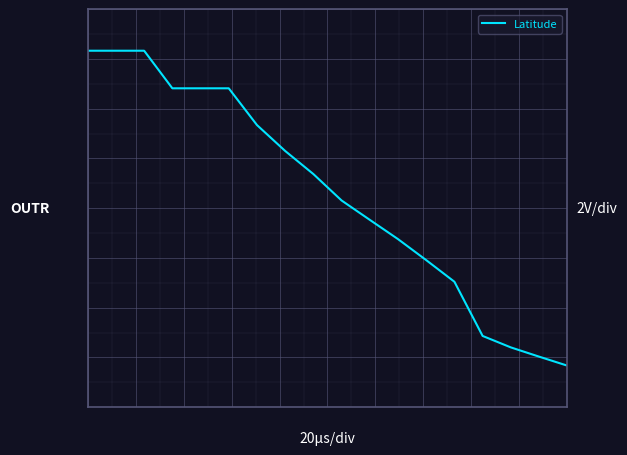

List the labels in order of value, smallest first.

17, 16, 15, 14, 13, 12, 11, 10, 9, 8, 7, 6, 3, 4, 5, 0, 1, 2